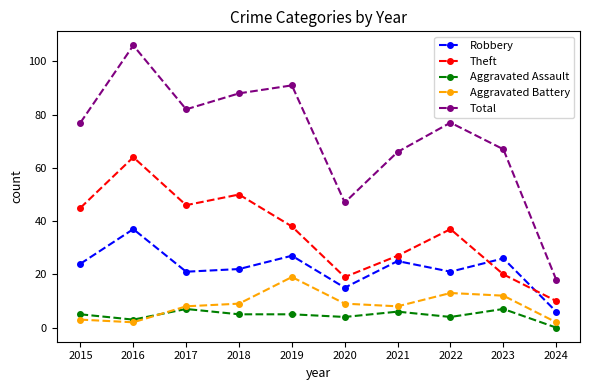

Where is Aggravated Assault nearest to the value 3?

2016